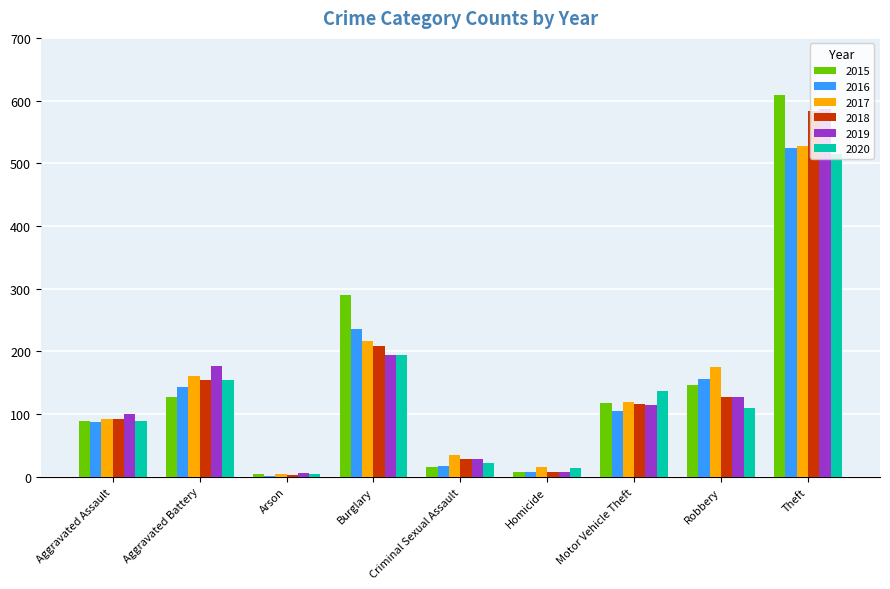

What value does the 2017 series have at Aggravated Assault?

92